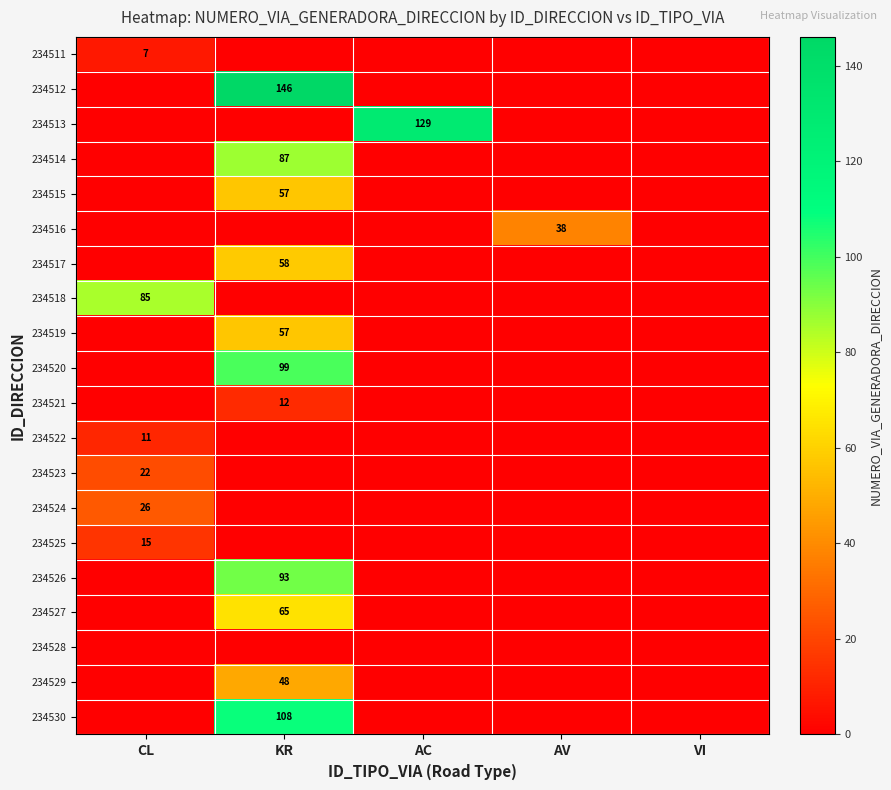

What is the sum of all 234516 values?

38